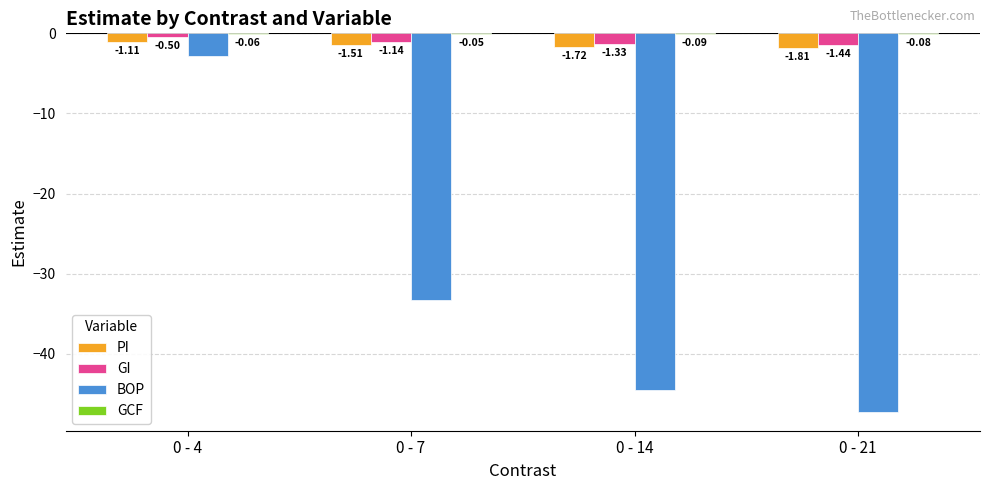

Where is GI nearest to the value 0?

0 - 4